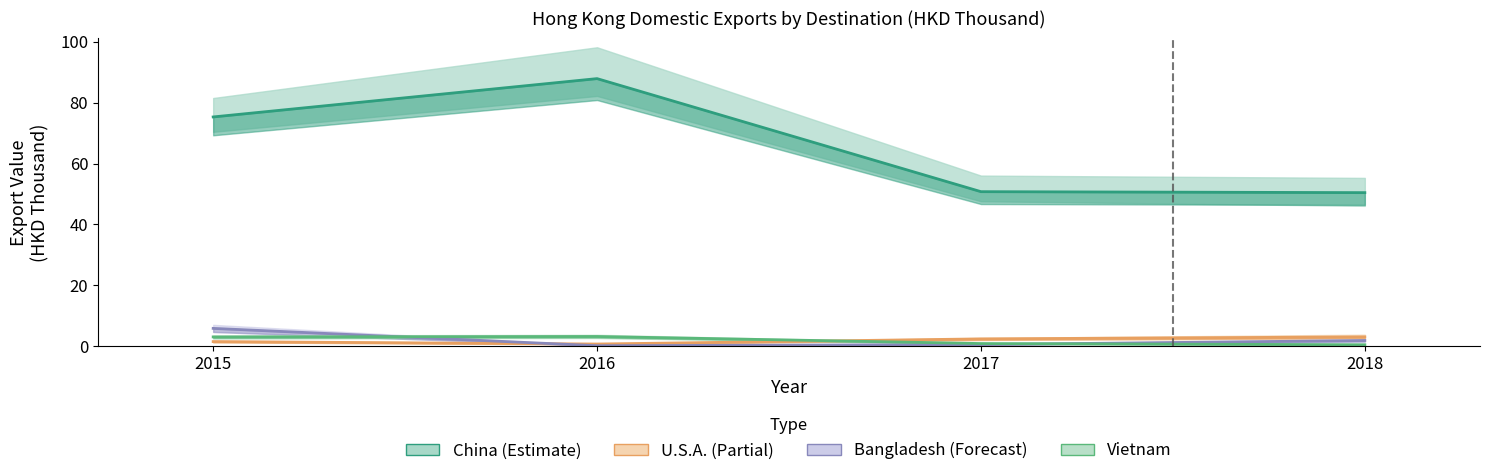

What is the value of the Bangladesh point at the 3rd from the left?

0.6